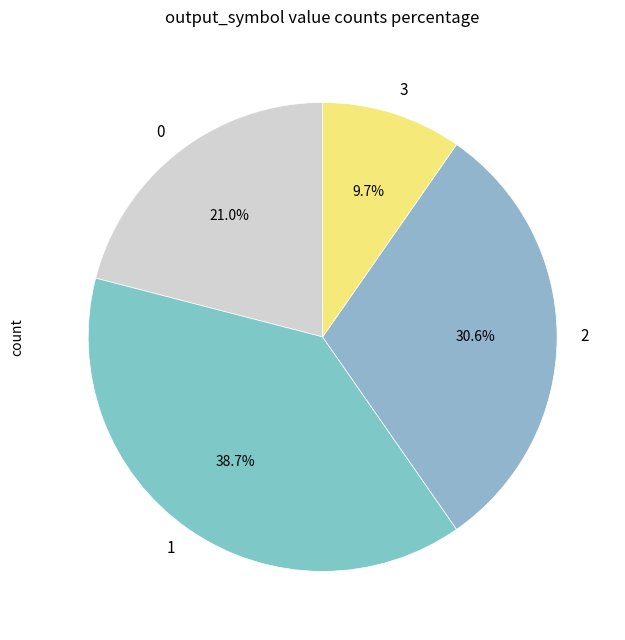

What portion of the pie excludes 1?

61.3%